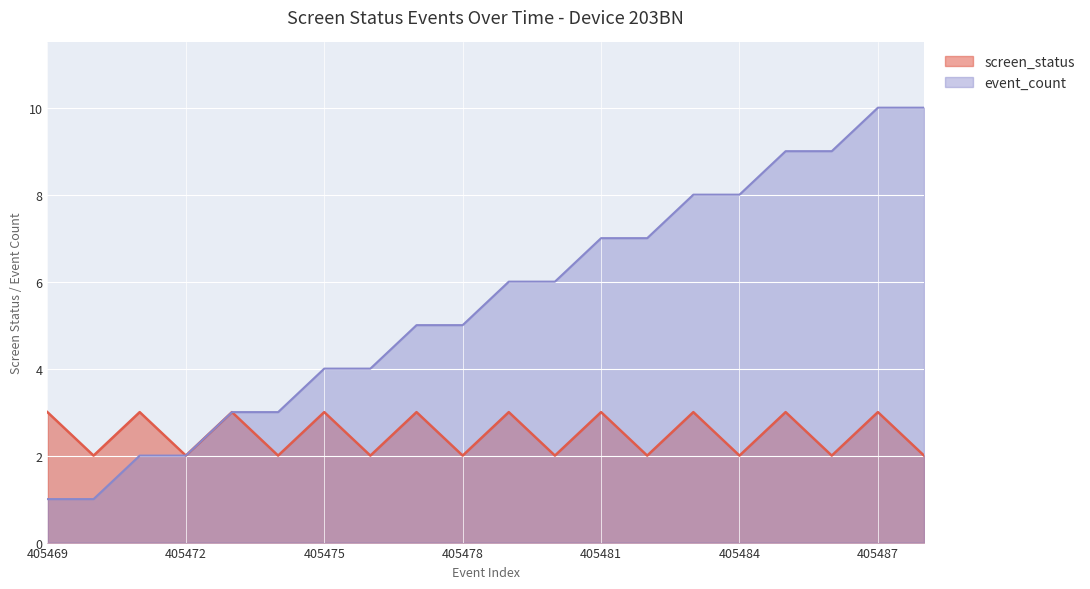

True or false: screen_status has more than 2 interior local peaks.

True